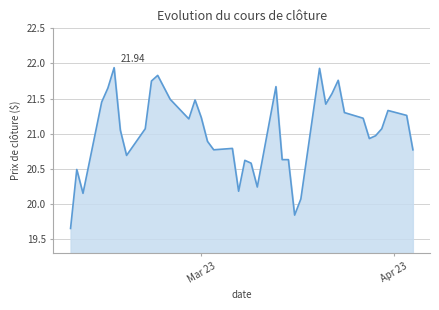

What is the average value?

21.0